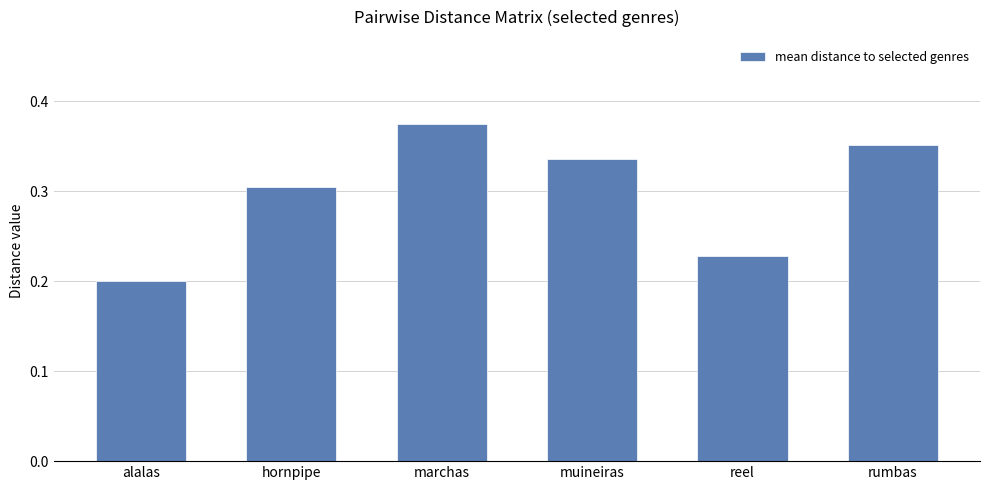

What is the sum of the values at reel and hornpipe?

0.5